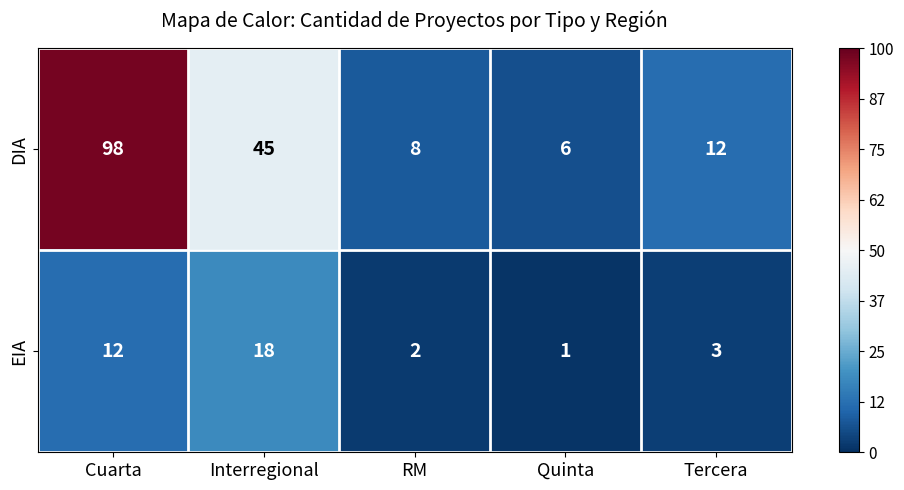

What is the sum of all DIA values?

169